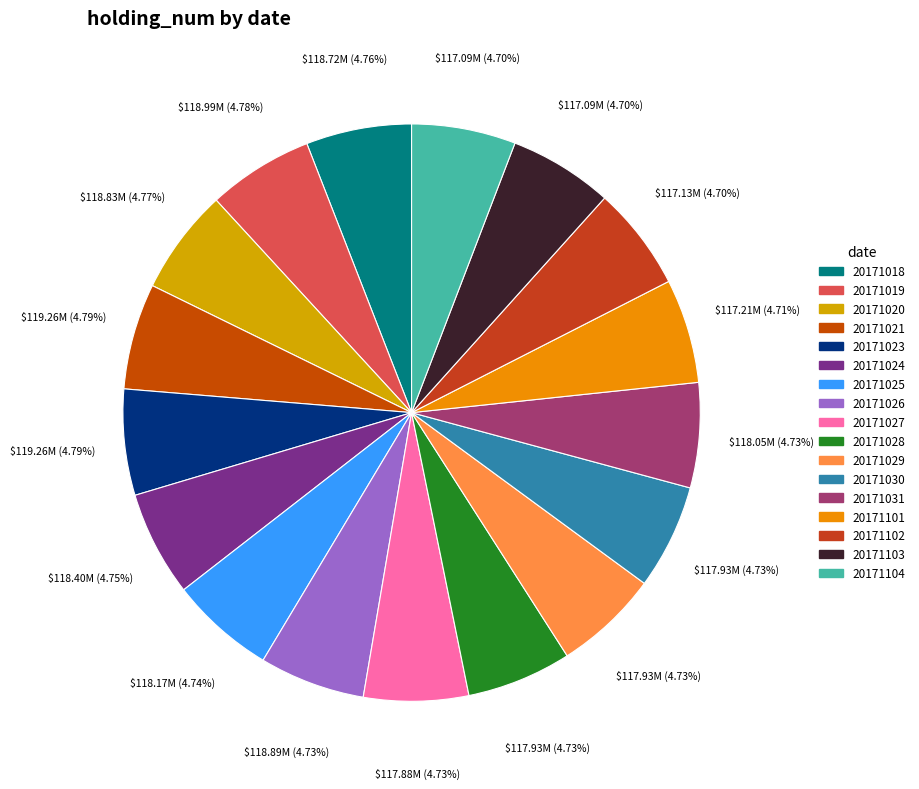

What is the ratio of the value at 20171025 to the value at 20171027?

1.0